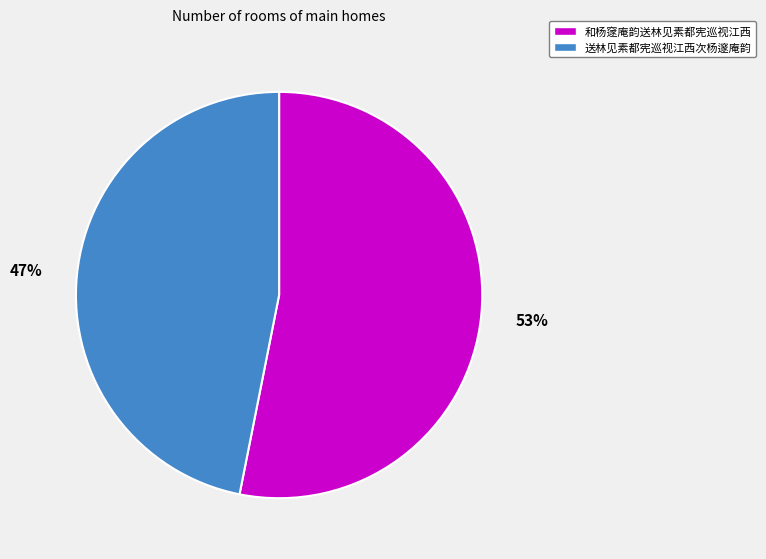

Does 送林见素都宪巡视江西次杨邃庵韵 represent more than half of the total?

No